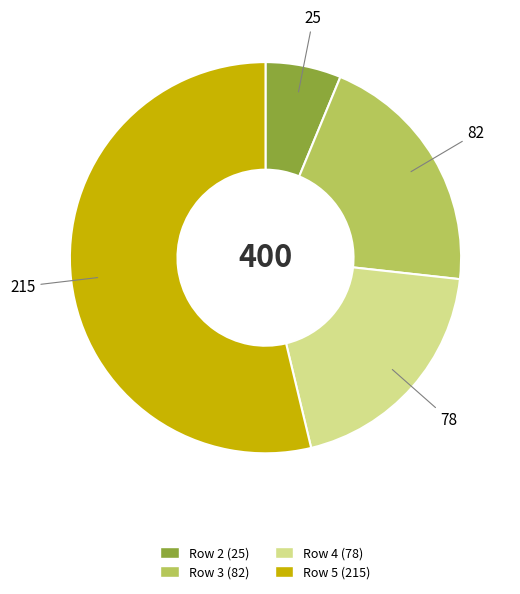

Is there a majority slice in this chart?

Yes